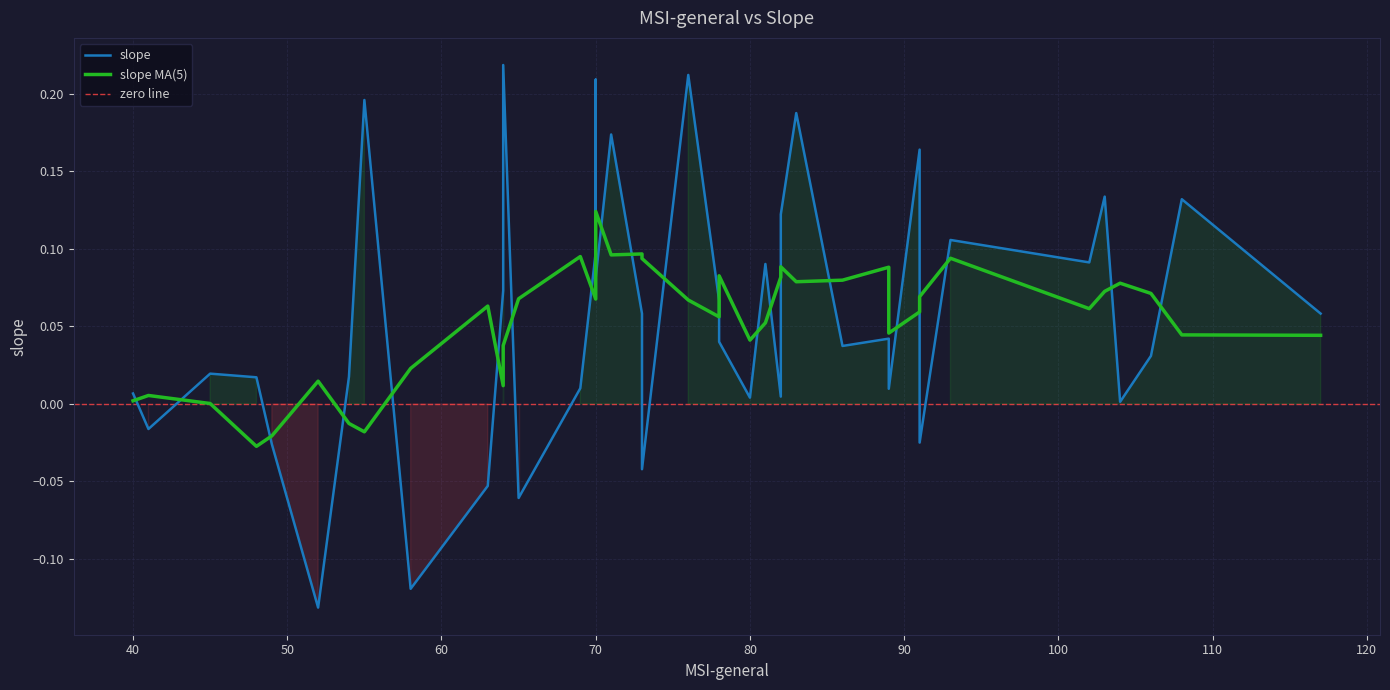

Rank the categories by value from lowest to highest.

52, 58, 65, 63, 73, 49, 91, 41, 104, 80, 82, 40, 89, 69, 48, 54, 45, 106, 86, 78, 89, 117, 73, 78, 64, 70, 81, 102, 70, 93, 82, 108, 103, 91, 71, 83, 55, 70, 76, 64